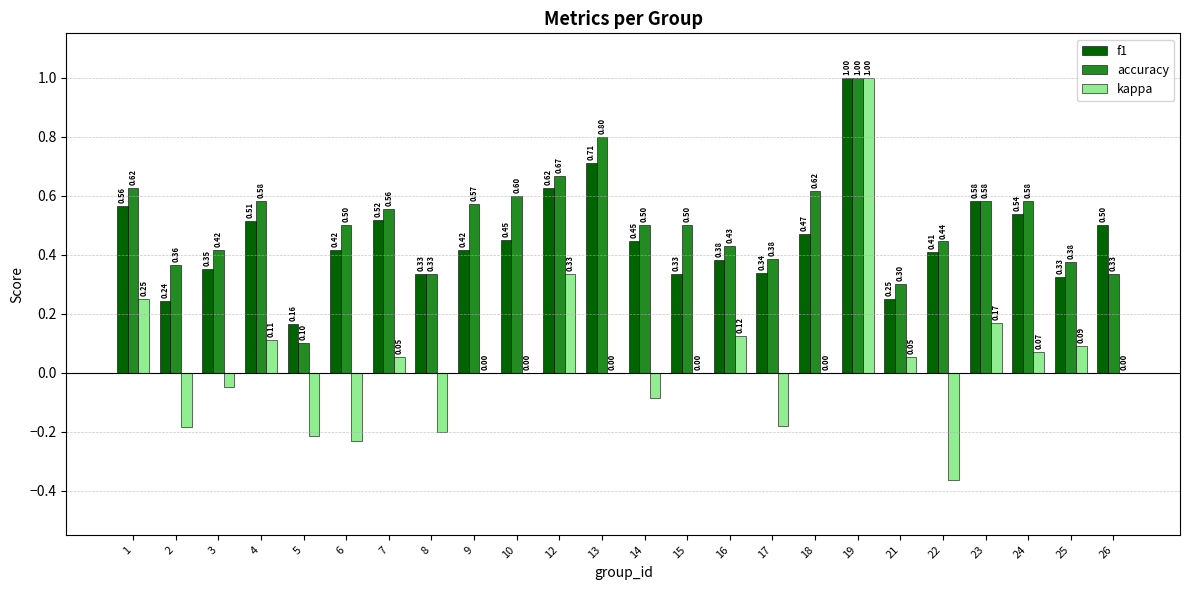

What is the average value of the f1 series?

0.5